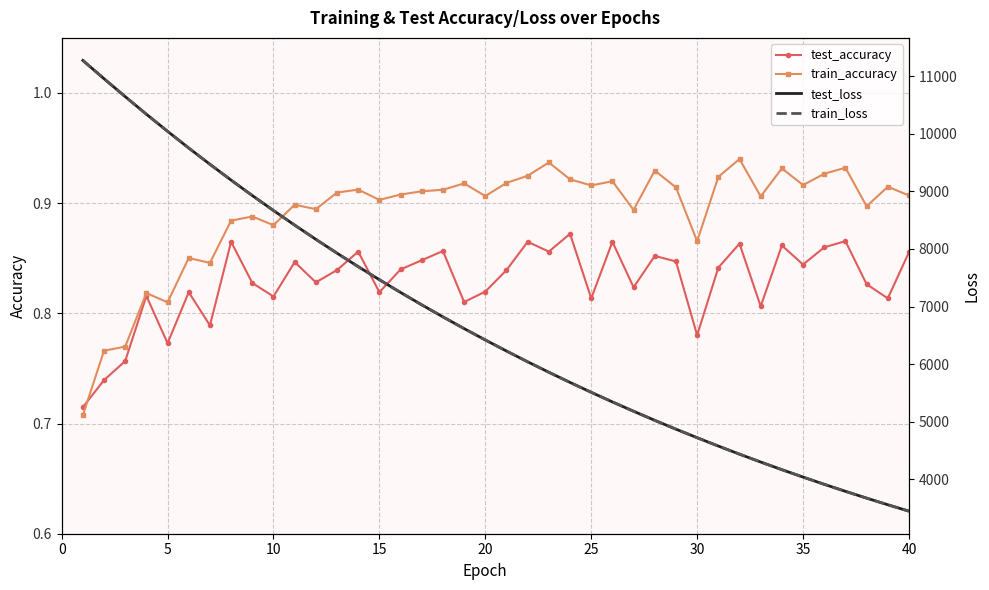

Reading right to left, transcribe all the data shown in this chart.

test_accuracy: 0.9	0.8	0.8	0.9	0.9	0.8	0.9	0.8	0.9	0.8	0.8	0.8	0.9	0.8	0.9	0.8	0.9	0.9	0.9	0.8	0.8	0.8	0.9	0.8	0.8	0.8	0.9	0.8	0.8	0.8	0.8	0.8	0.9	0.8	0.8	0.8	0.8	0.8	0.7	0.7
train_accuracy: 0.9	0.9	0.9	0.9	0.9	0.9	0.9	0.9	0.9	0.9	0.9	0.9	0.9	0.9	0.9	0.9	0.9	0.9	0.9	0.9	0.9	0.9	0.9	0.9	0.9	0.9	0.9	0.9	0.9	0.9	0.9	0.9	0.9	0.8	0.9	0.8	0.8	0.8	0.8	0.7
test_loss: 3444.6	3556.2	3671.2	3789.5	3911.2	4036.7	4165.6	4298.5	4435.0	4575.8	4720.8	4869.3	5022.5	5180.5	5342.5	5509.6	5681.2	5857.9	6039.6	6226.6	6419.0	6616.7	6819.9	7029.3	7244.4	7465.8	7692.9	7926.8	8167.4	8414.2	8668.0	8928.4	9195.9	9471.4	9753.4	10044.1	10341.1	10646.9	10958.2	11275.5
train_loss: 3444.3	3555.9	3671.0	3789.2	3910.9	4036.3	4165.3	4298.2	4434.7	4575.4	4720.3	4869.0	5022.2	5180.1	5342.2	5509.2	5680.9	5857.6	6039.3	6226.2	6418.6	6616.2	6819.6	7028.8	7243.9	7465.2	7692.6	7926.4	8166.8	8413.7	8667.5	8928.0	9195.7	9470.9	9753.1	10043.6	10340.7	10646.2	10957.6	11275.1